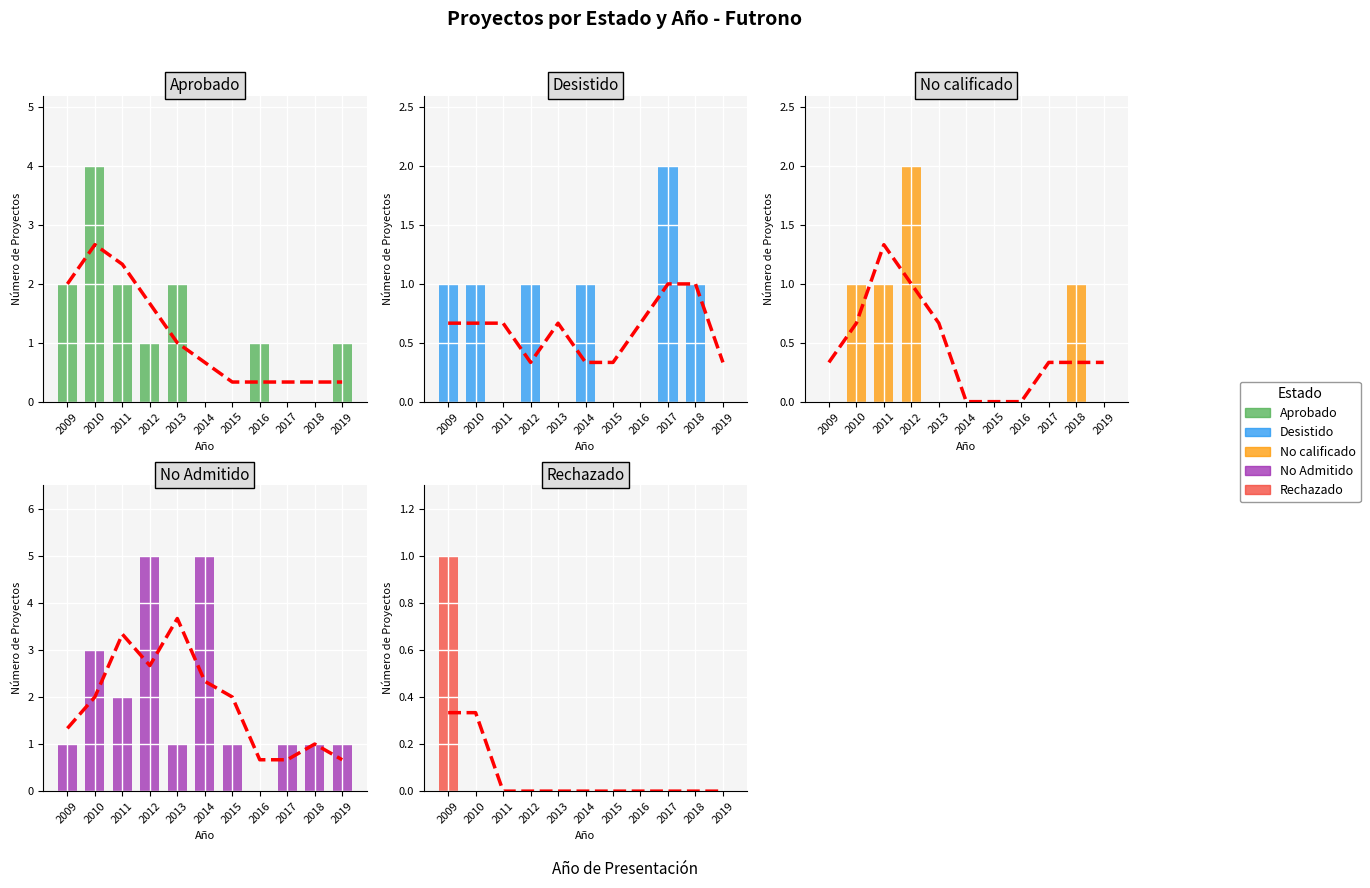

The No Admitido a Tramitacion series shows 3 at 2010. True or false?

True